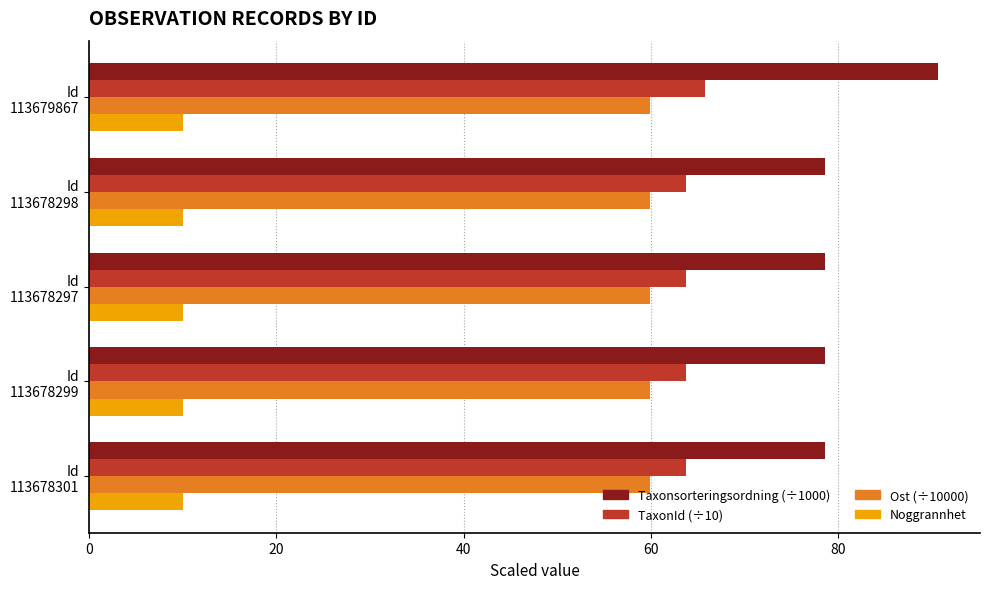

What is the sum of all TaxonId (÷10) values?

320.6